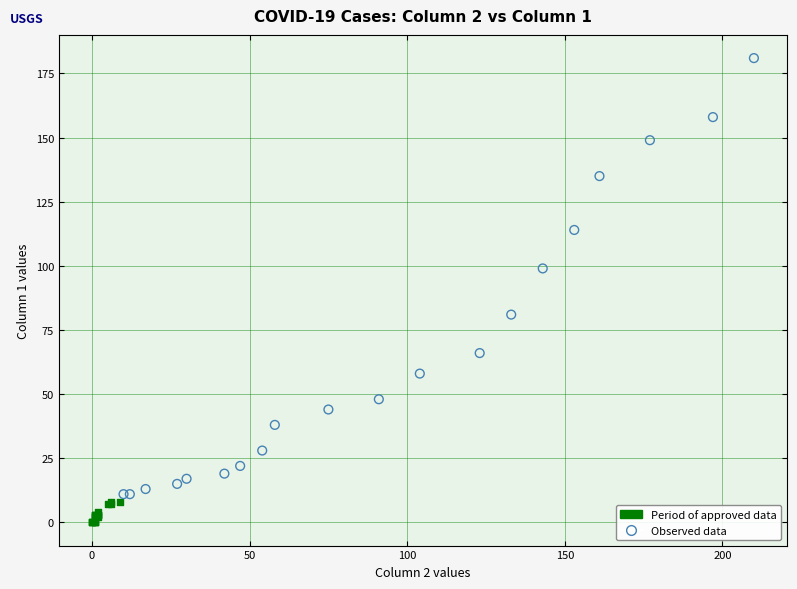

Which series has the largest Y range (max minus min)?

Observed data